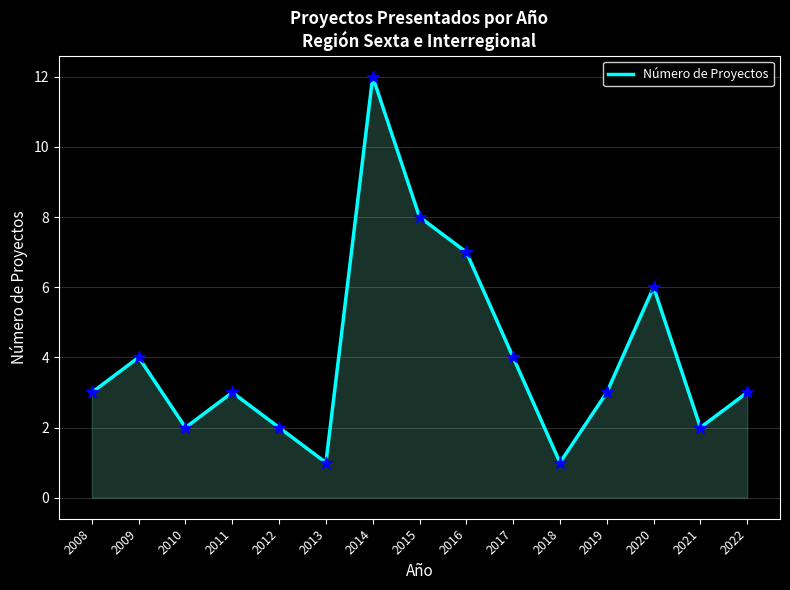

Which has a higher value, 2018 or 2019?

2019